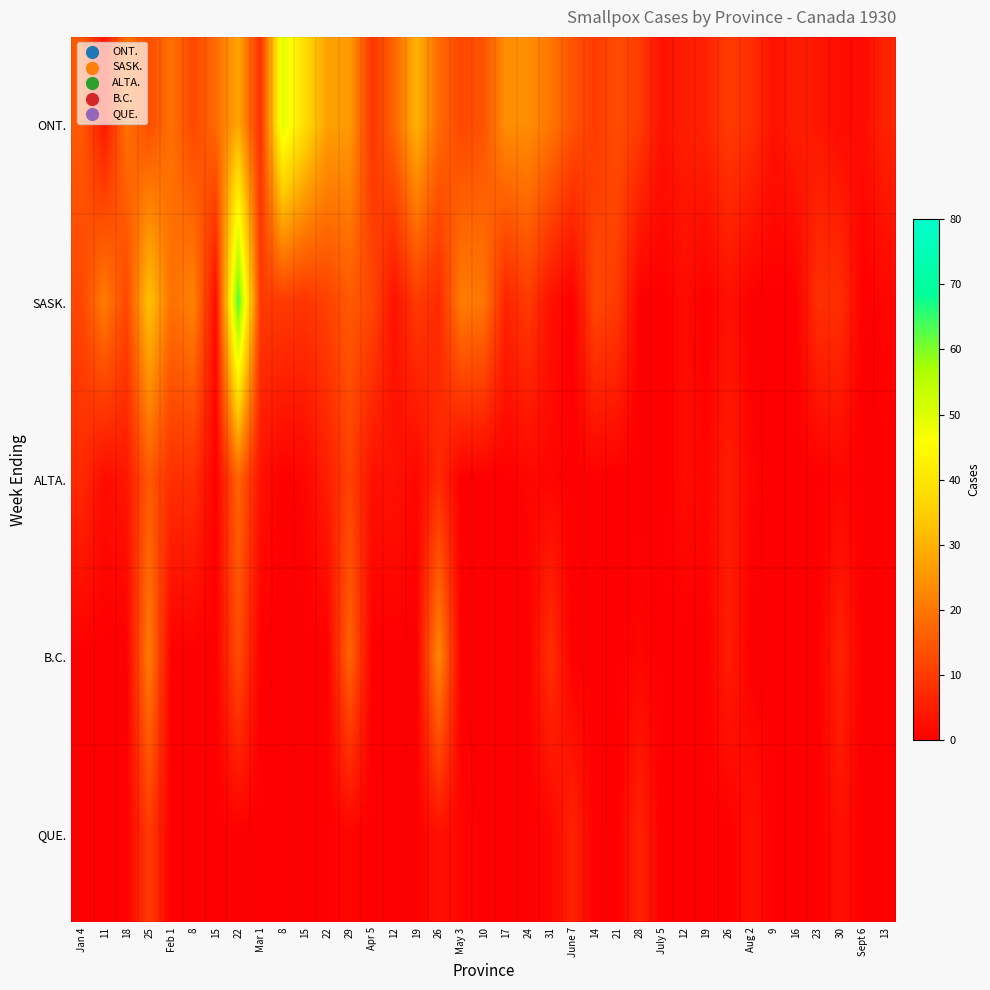

What is the greatest value displayed?

64